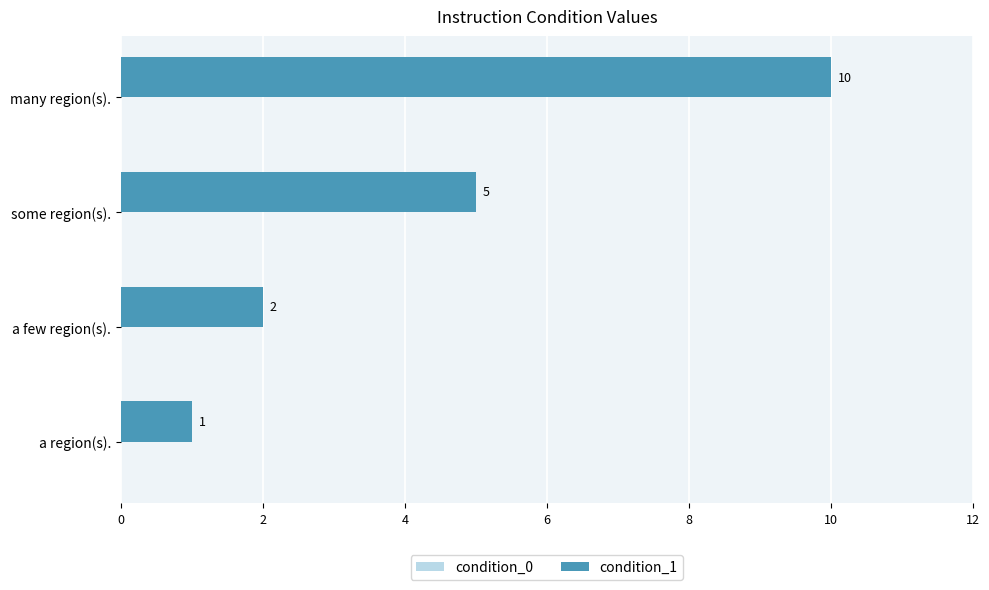

The value at a few region(s). is 1. True or false?

False